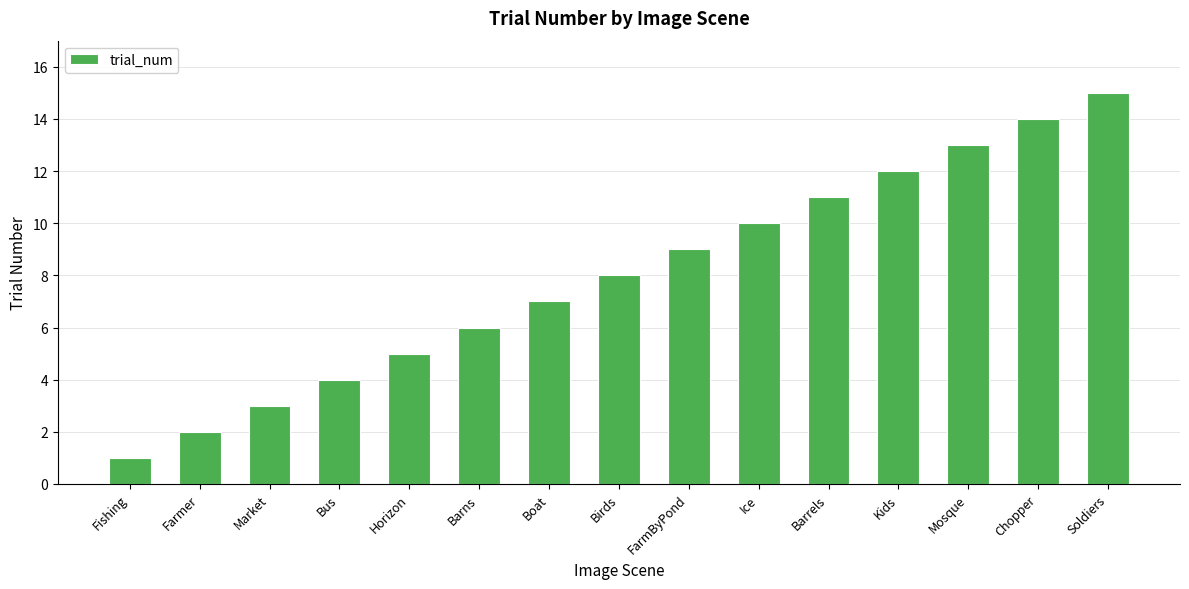

What position from the left is Chopper?

14